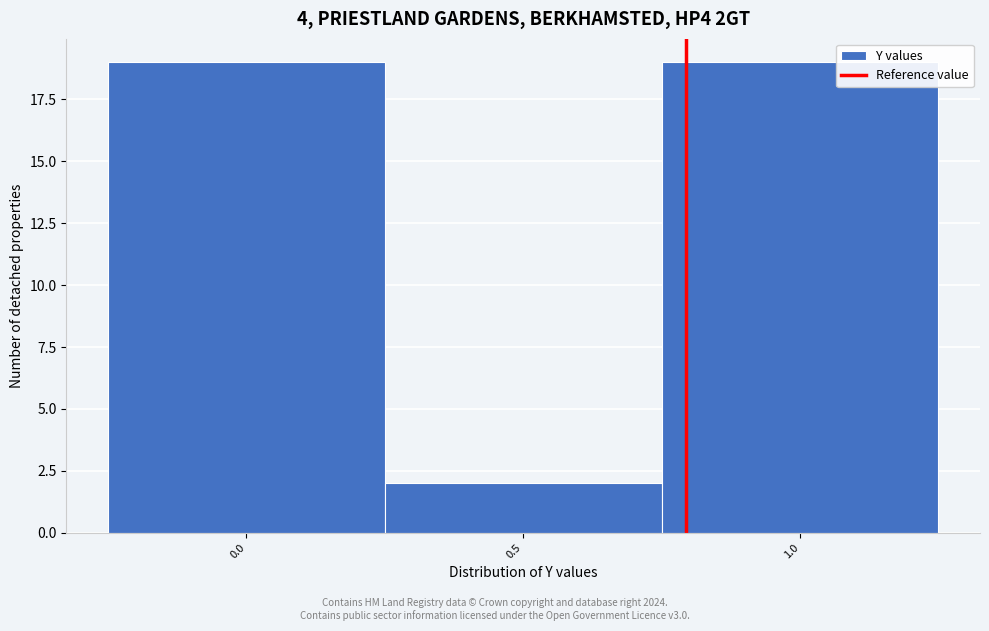

Reading right to left, what are all the values shown in this chart?

1.0=19	0.5=2	0.0=19